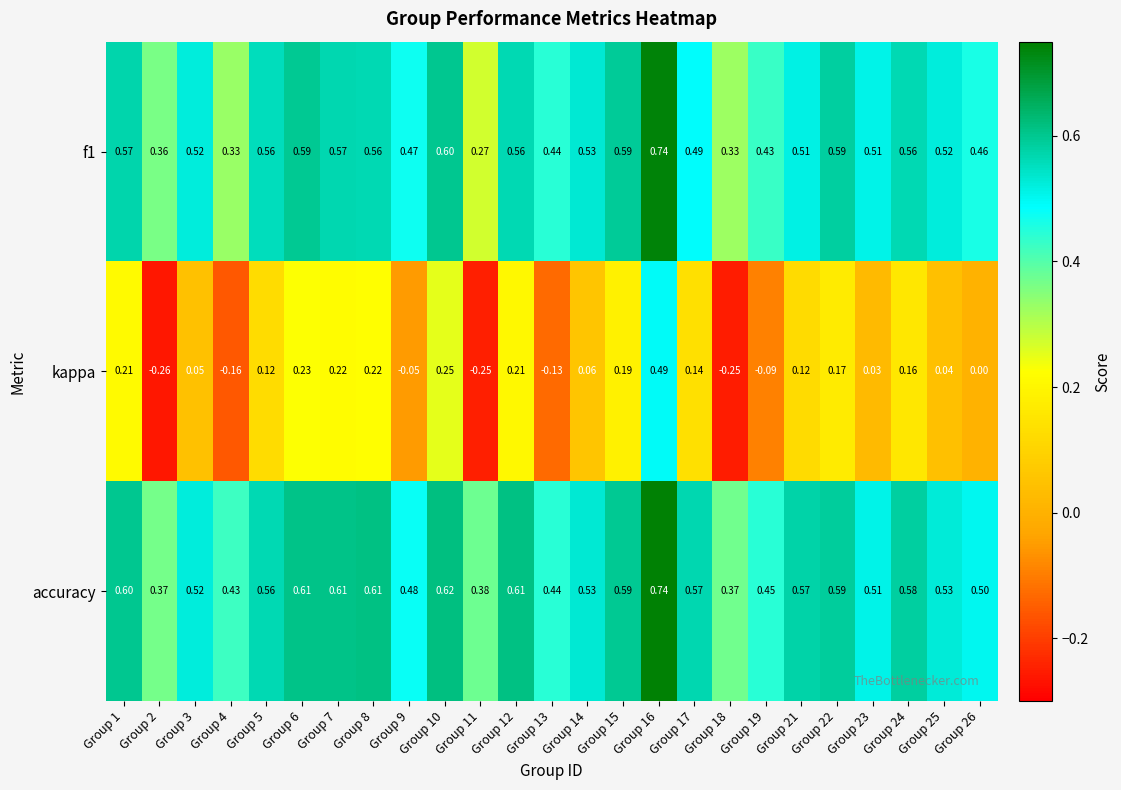

Which series has the largest total across all categories?

accuracy